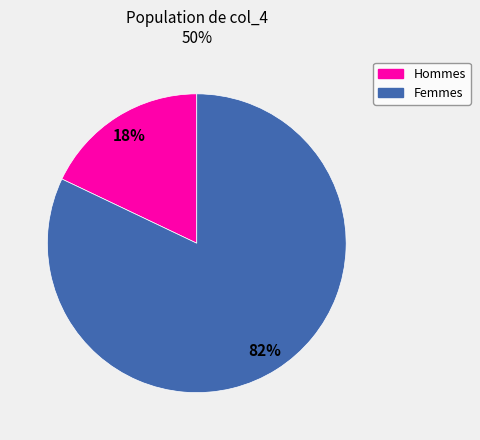

To the nearest percent, what is the average slice percentage?

50%